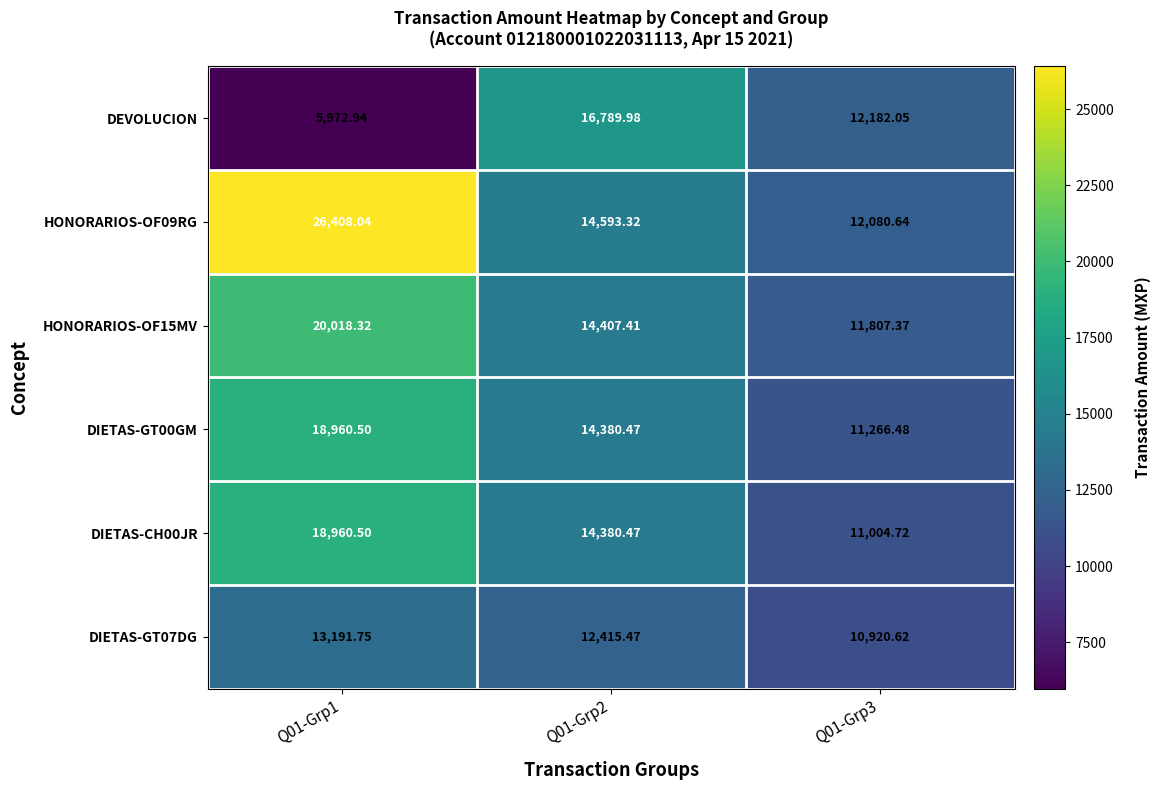

Is the value of HONORARIOS-OF09RG at Q01-Grp2 greater than the value of HONORARIOS-OF15MV at Q01-Grp2?

Yes